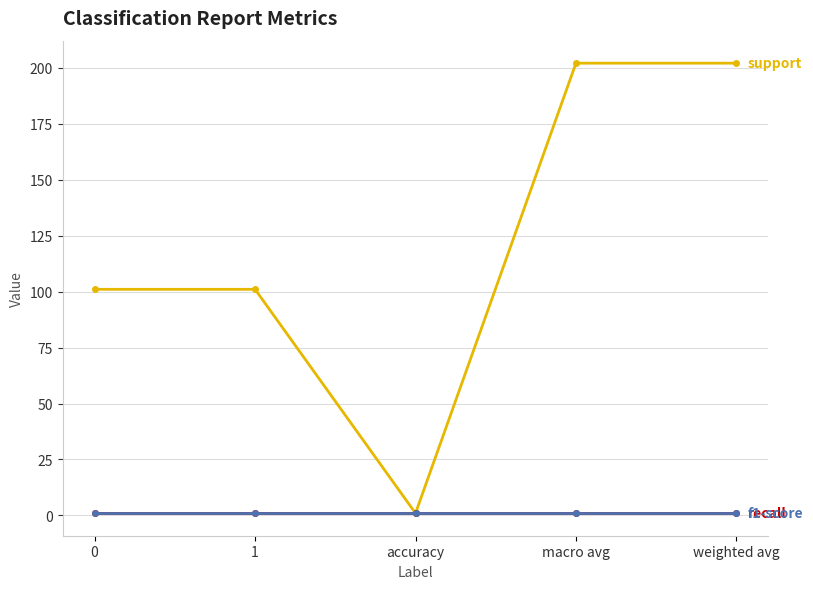

Reading left to right, transcribe all the data shown in this chart.

support: 0=101	1=101	accuracy=1	macro avg=202	weighted avg=202
recall: 0=1	1=1	accuracy=1	macro avg=1	weighted avg=1
f1-score: 0=1	1=1	accuracy=1	macro avg=1	weighted avg=1